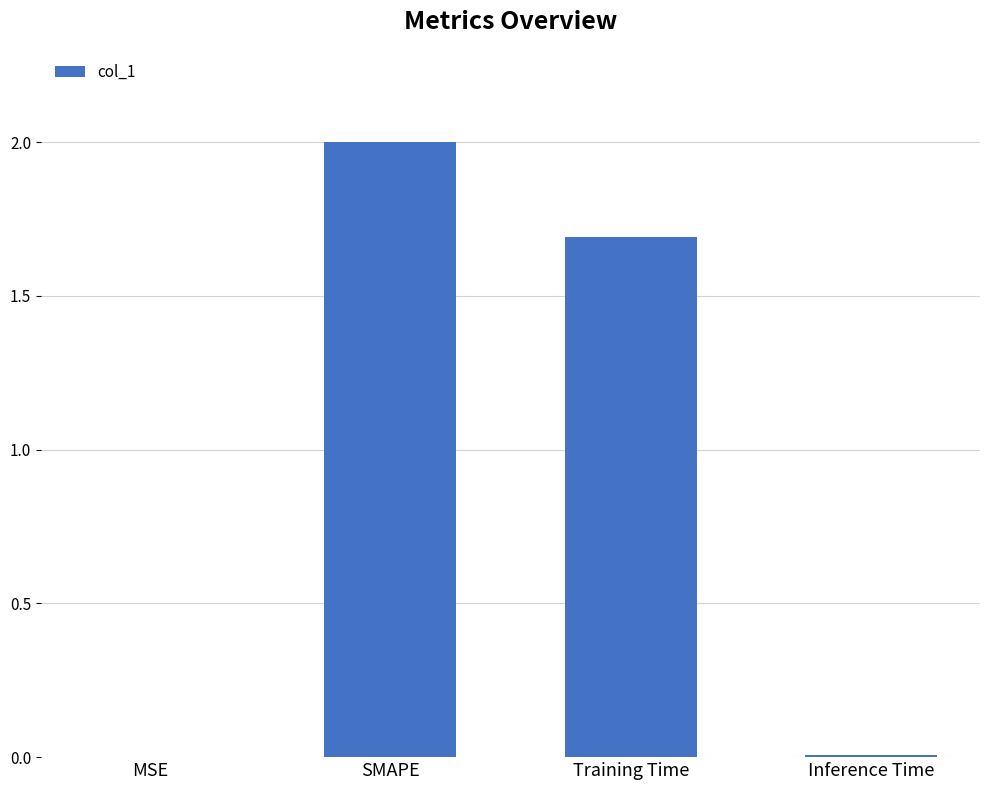

Which label corresponds to the largest value in the chart?

SMAPE